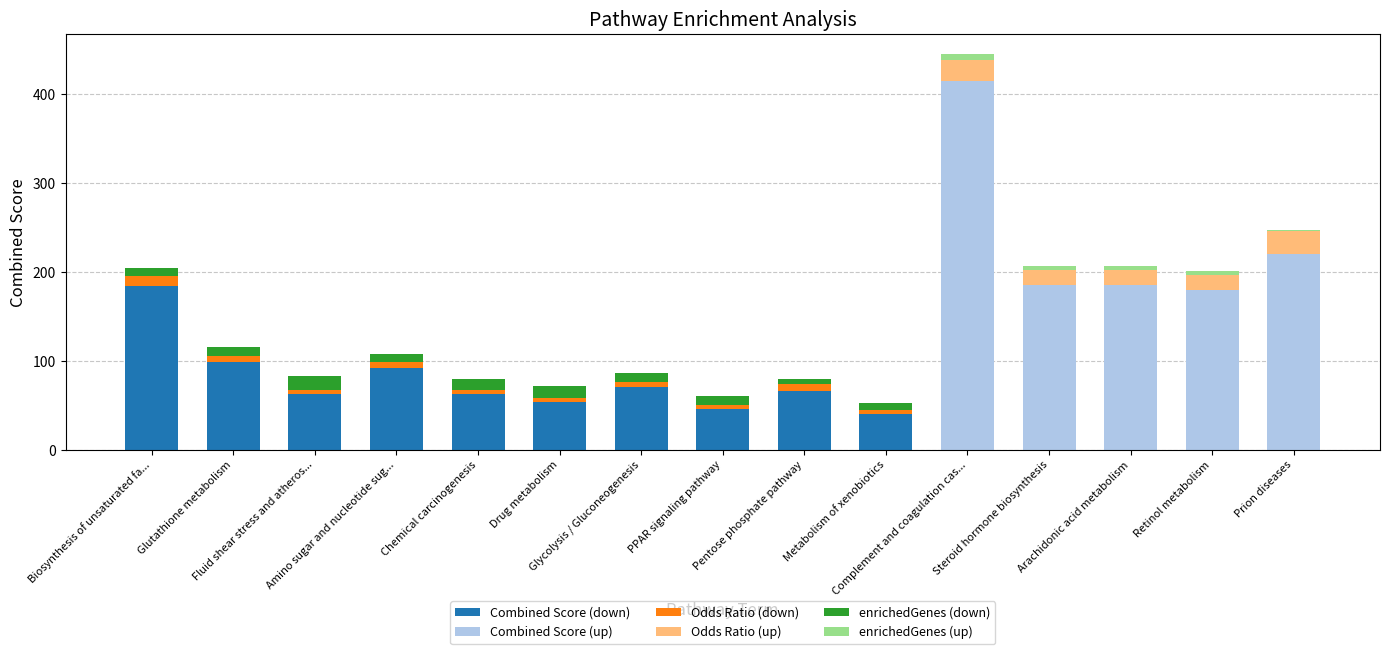

At which label does Combined Score (down) first exceed 54?

Biosynthesis of unsaturated fa...